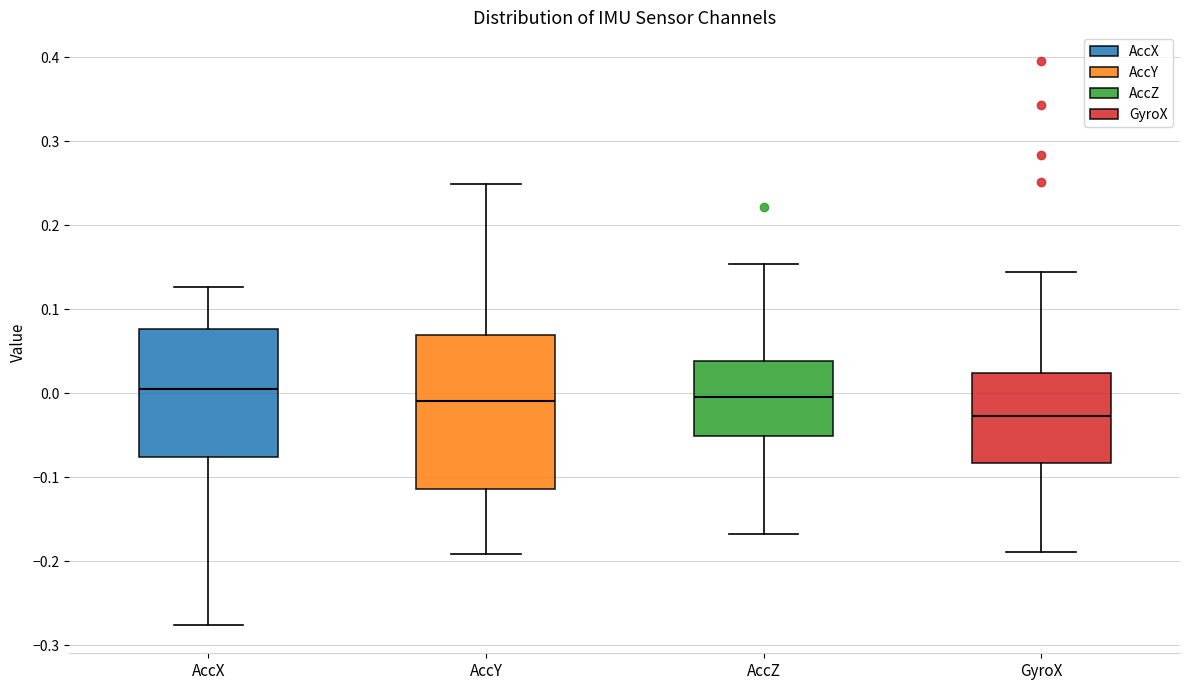

Which box is the tallest, from its lower edge to its upper edge?

AccY